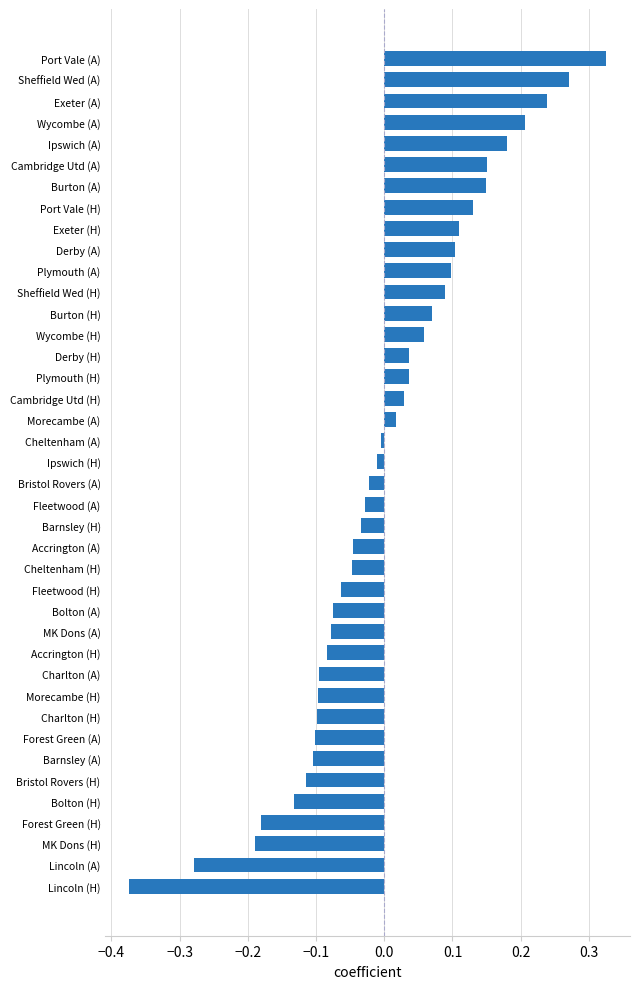

Are the bars grouped side by side (vs. stacked)?

No